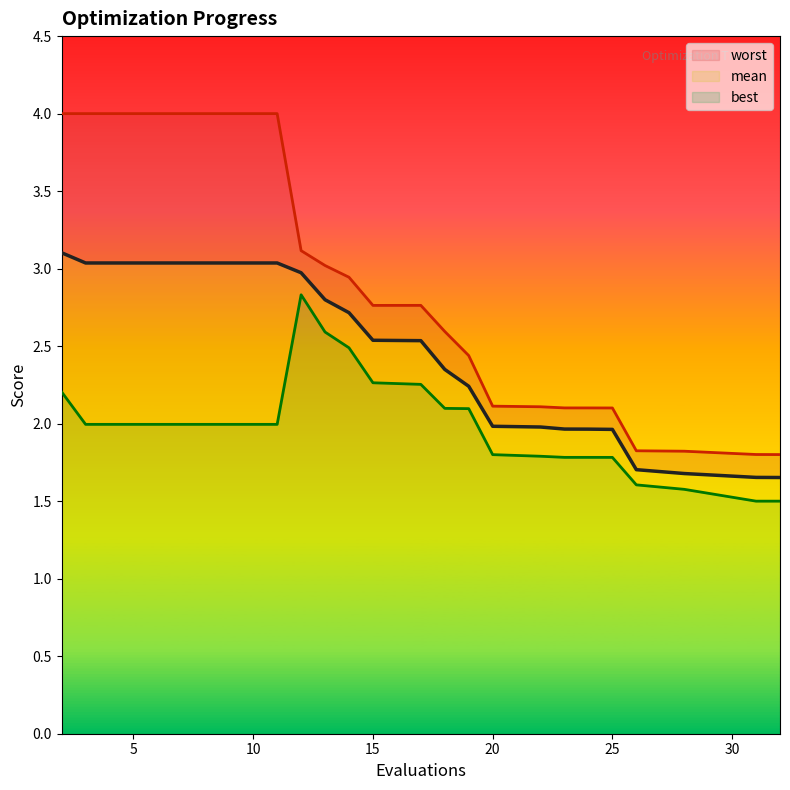

How many interior local peaks does the best line series have?

1